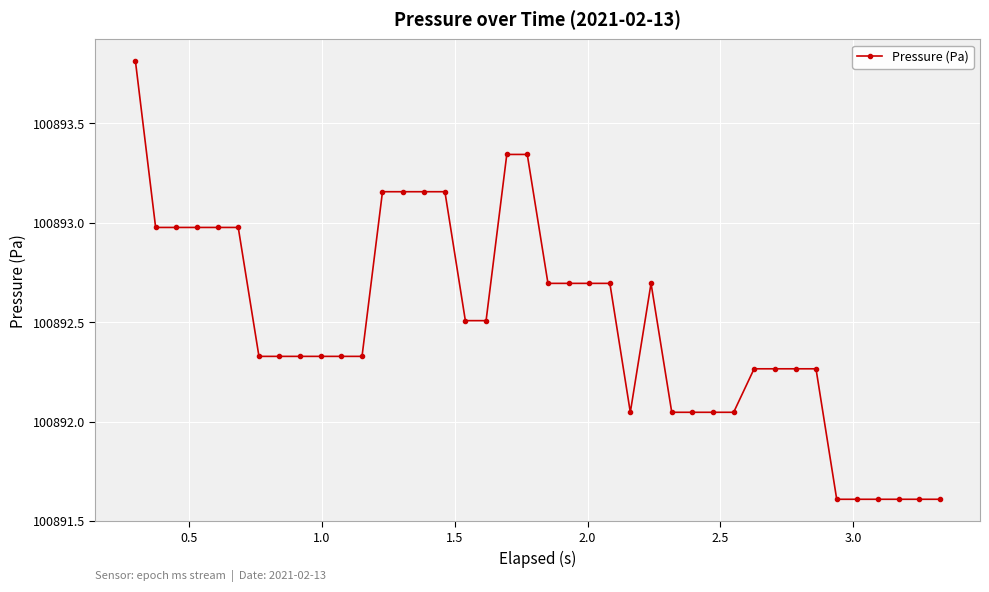

What is the smallest value displayed?

100891.6